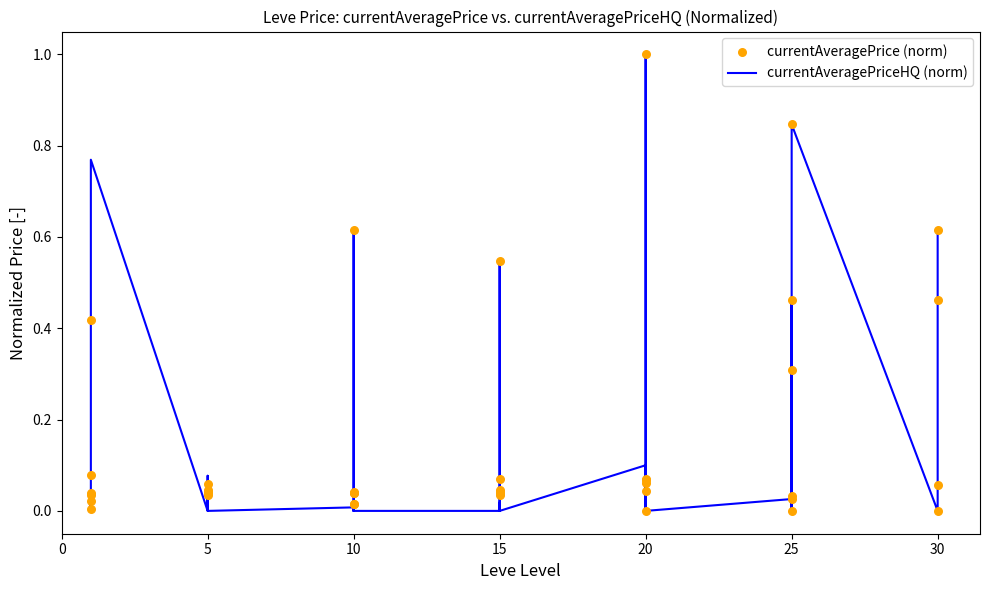

Which series contains the lowest Y value?

currentAveragePriceHQ (norm)